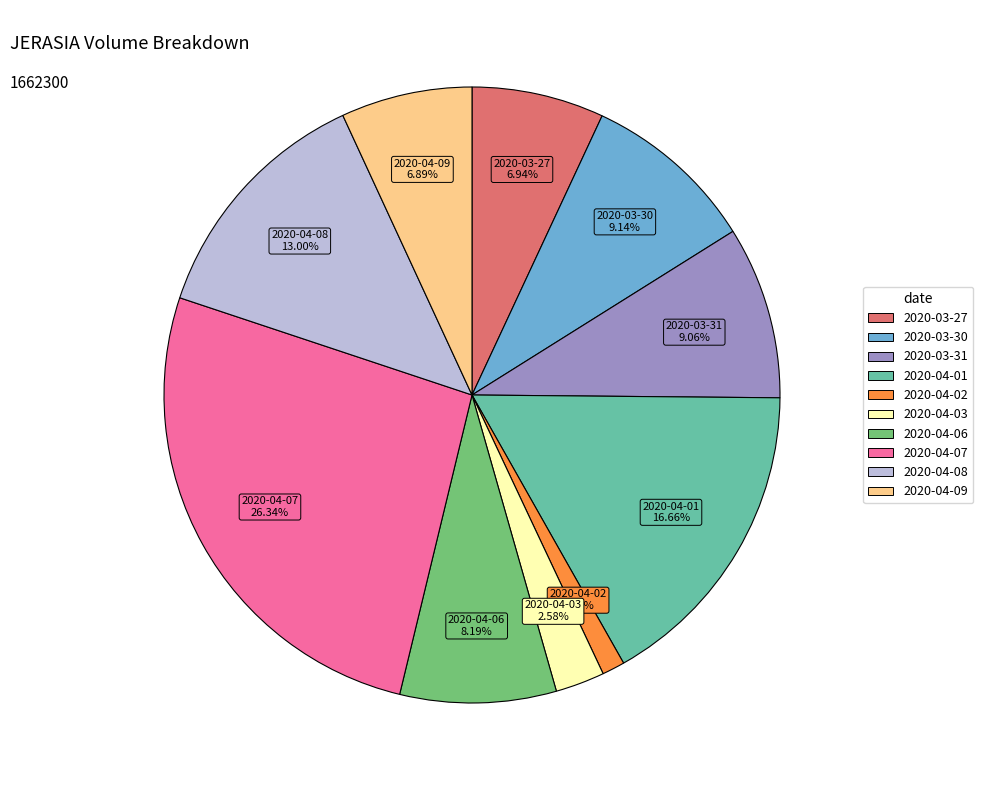

What is the ratio of the value at 2020-04-08 13.00% to the value at 2020-04-07 26.34%?

0.5